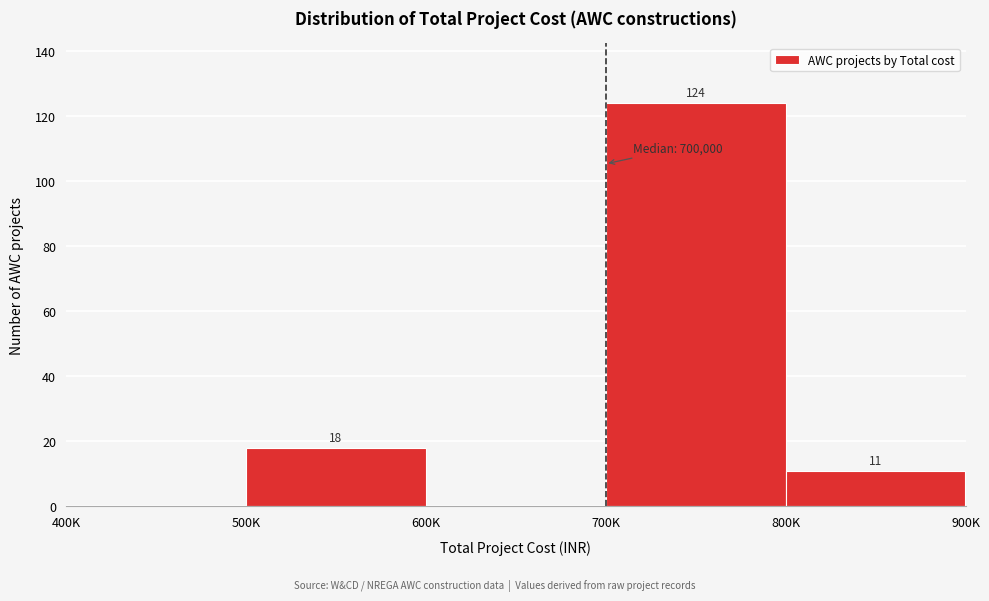

Reading right to left, transcribe all the data shown in this chart.

800K=11	700K=124	600K=0	500K=18	400K=0